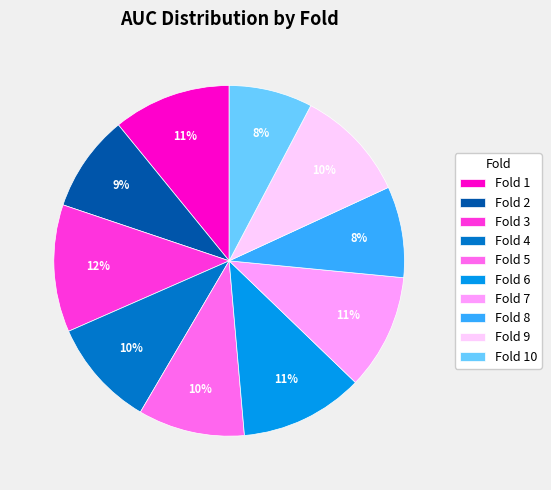

What percentage is the Fold 7 slice, to the nearest percent?

11%